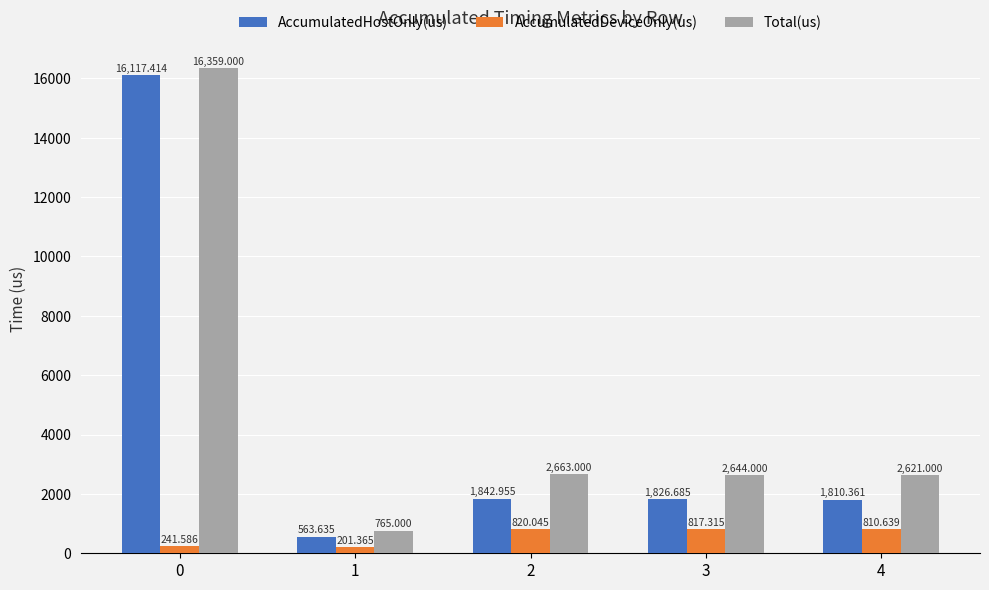

At which label is Total(us) closest to 8562?

2